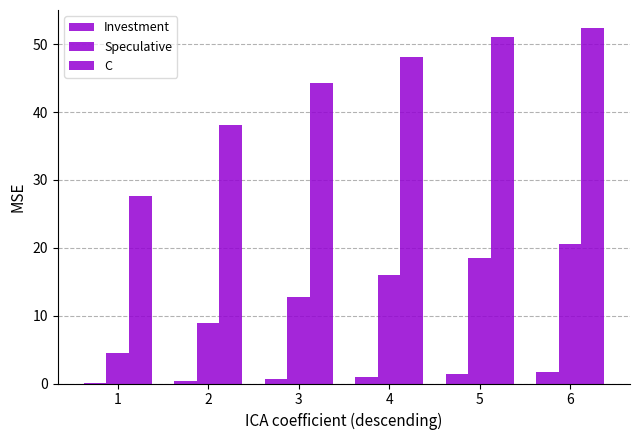

How many groups of bars are there?

6